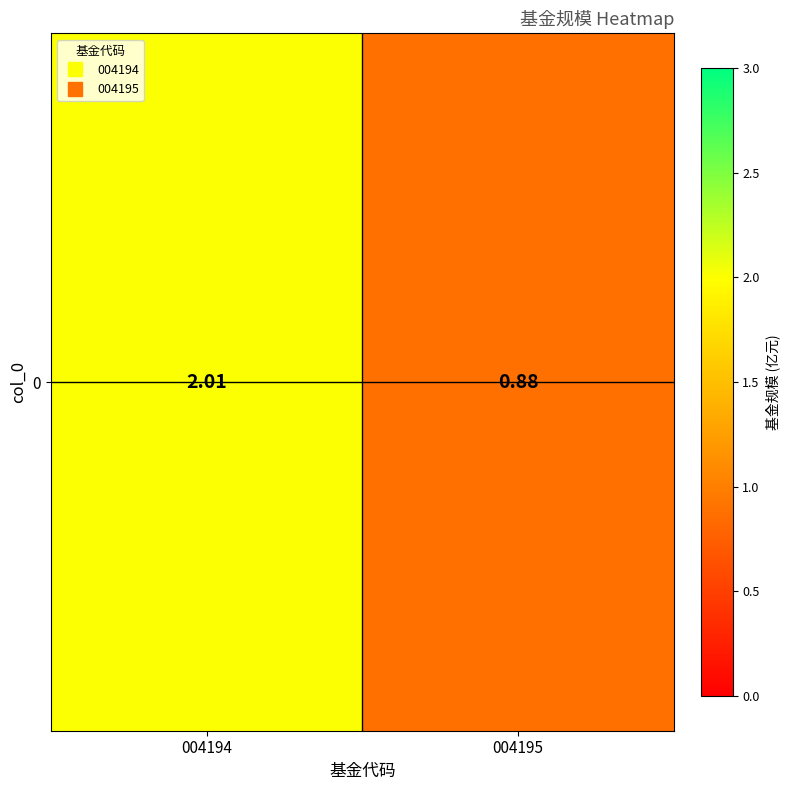

Is it true that the value at 004194 is 2.0?

True